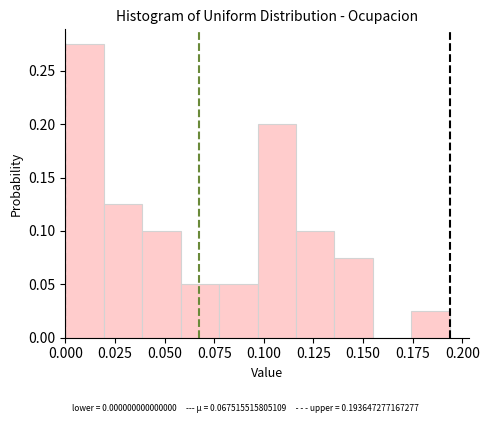

Around what value on the x-axis is the tallest bar? Give the approximate position of its centre, as read against the axis.

0.010